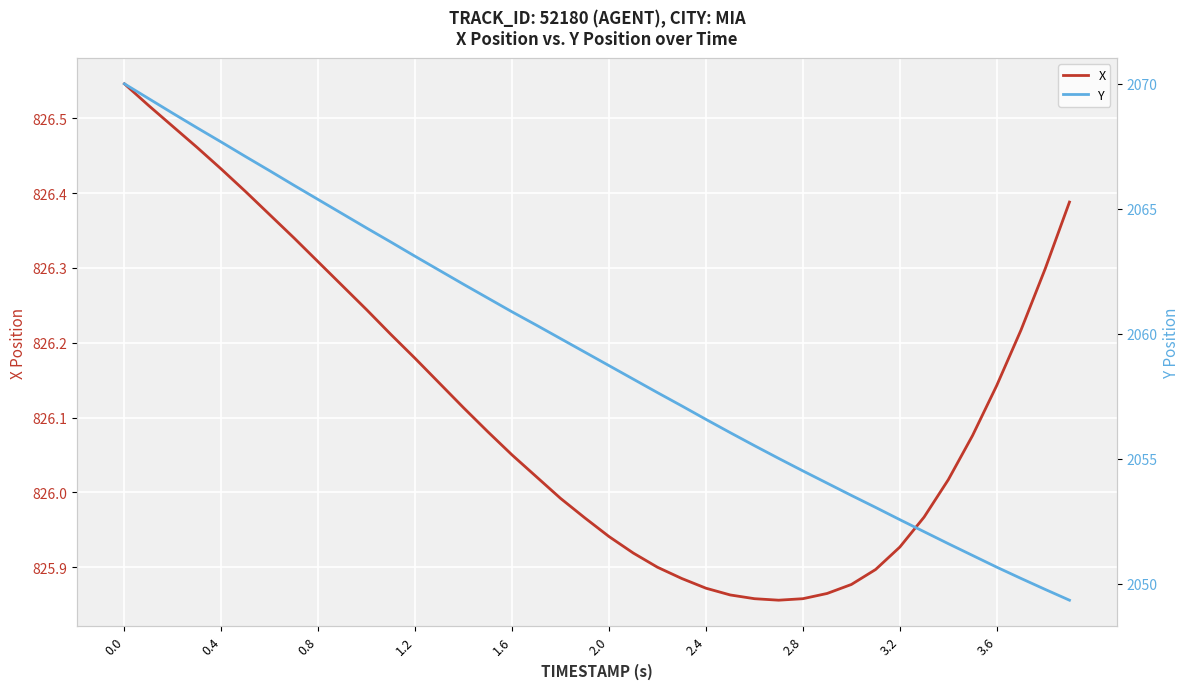

The value of X at 3.2 is 508.5. True or false?

False